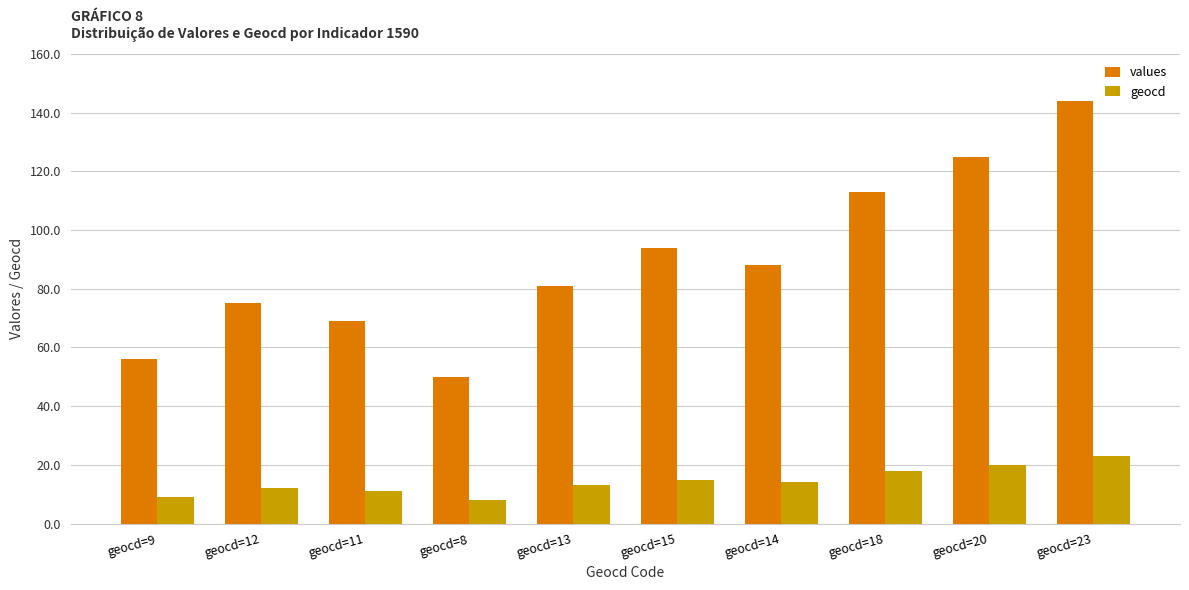

List the series in order of their overall mean, lowest first.

geocd, values